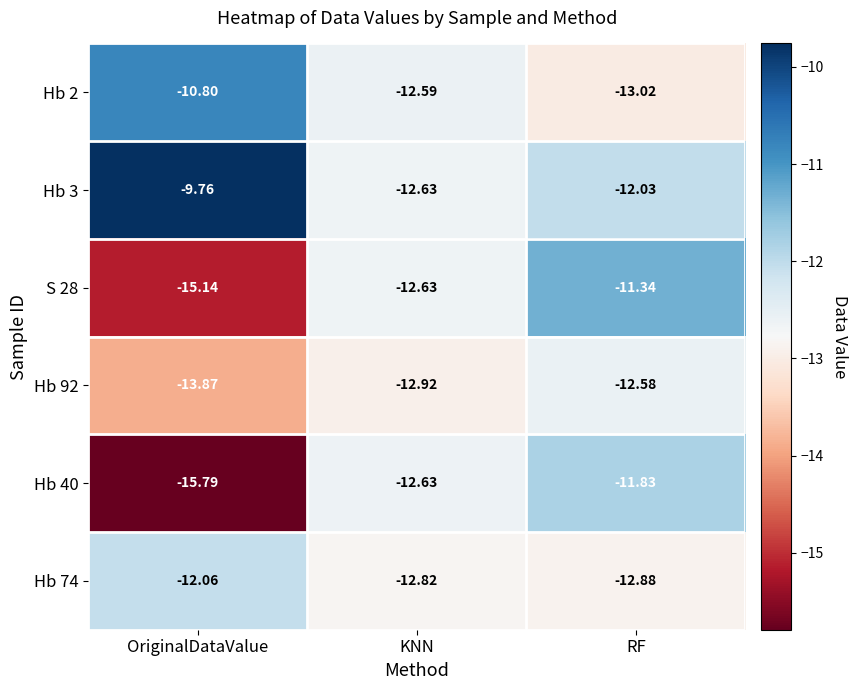

Which label corresponds to the smallest value in the chart?

OriginalDataValue